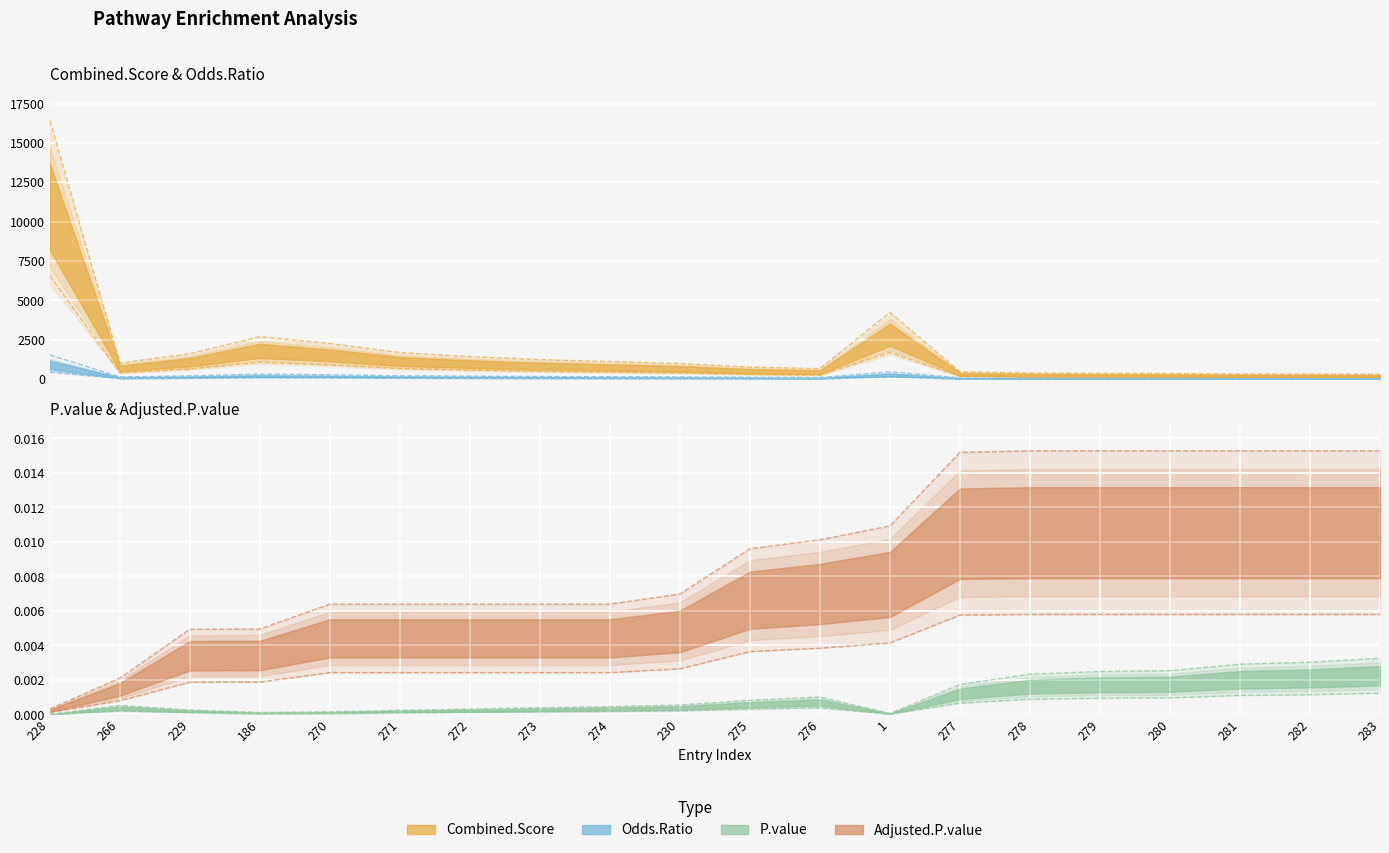

What position from the left is 276?

12